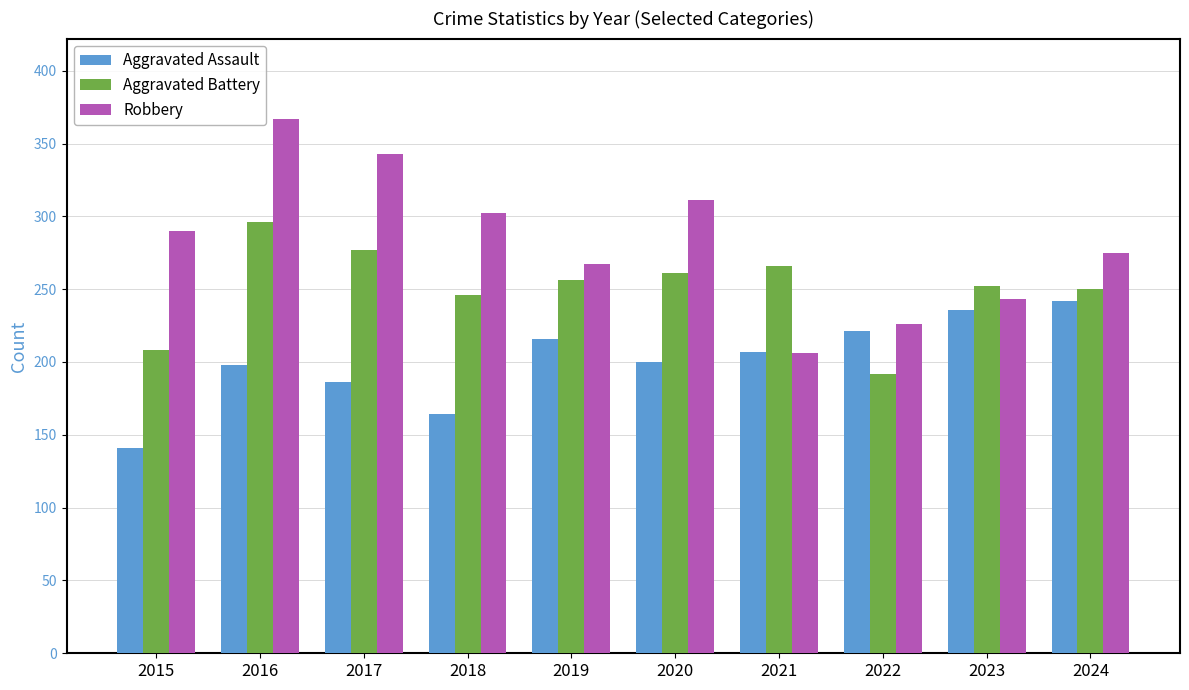

Is the value of Robbery at 2019 greater than the value of Aggravated Battery at 2019?

Yes